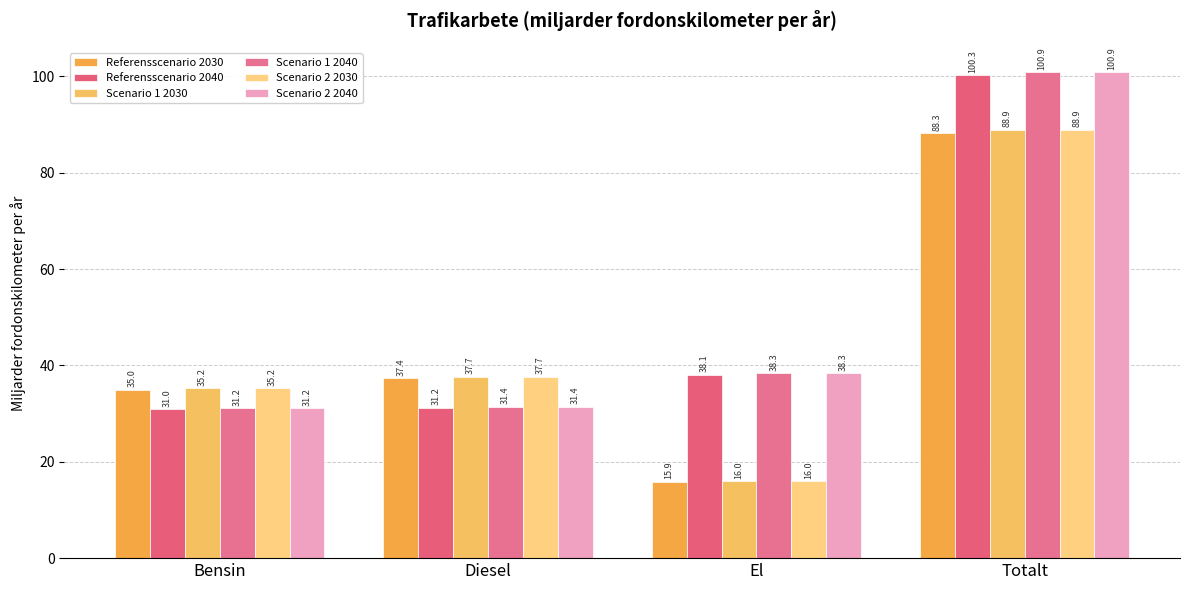

Is the value of Referensscenario 2040 at Totalt greater than the value of Scenario 1 2030 at El?

Yes